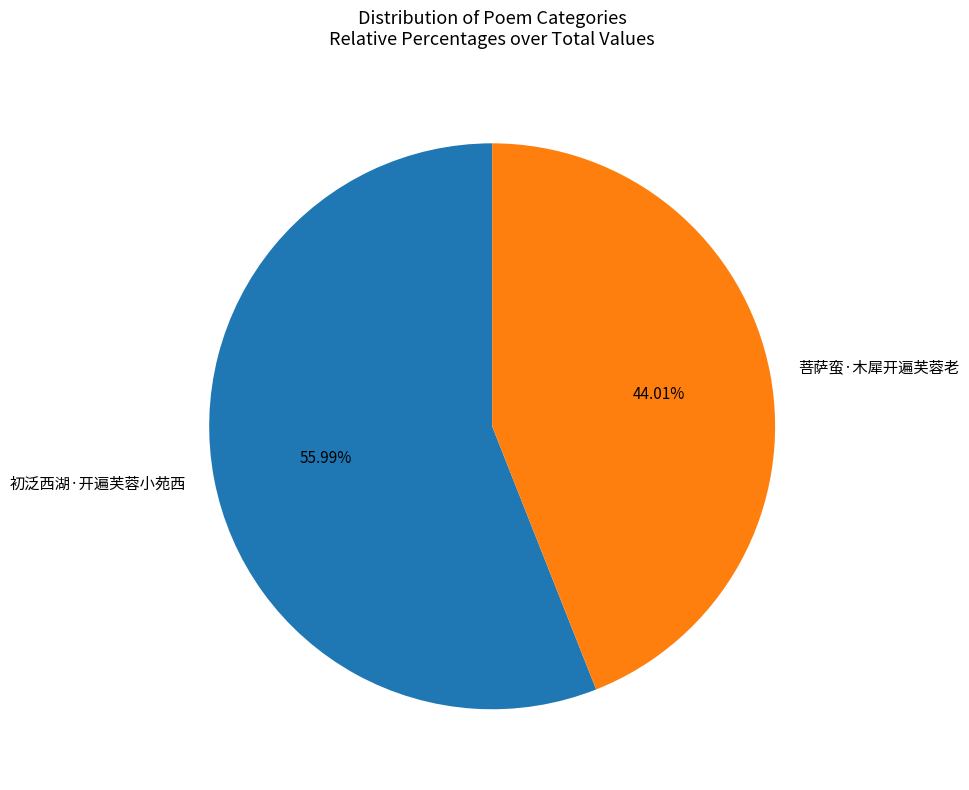

Which category has the biggest portion of the pie?

初泛西湖·开遍芙蓉小苑西